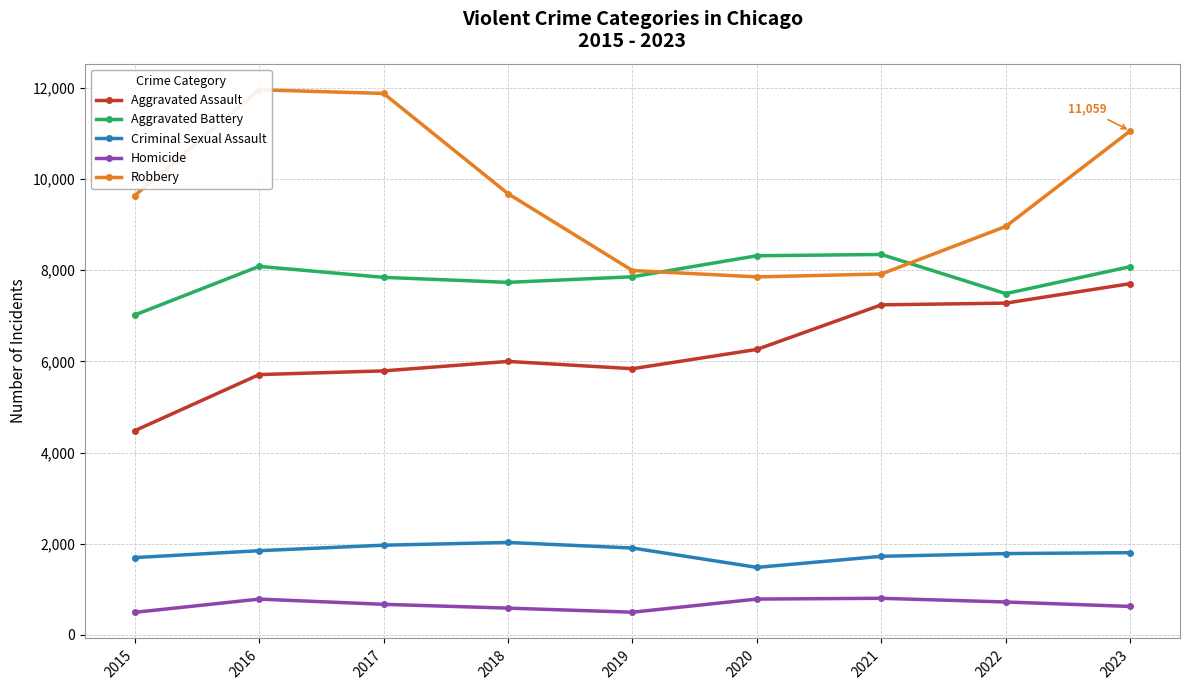

What is the sum of all Aggravated Battery values?

70777